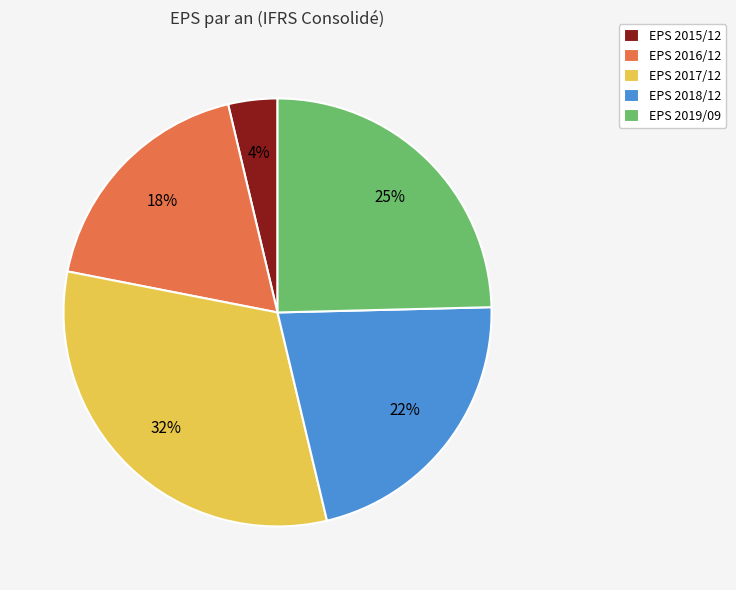

How many segments does this pie chart have?

5